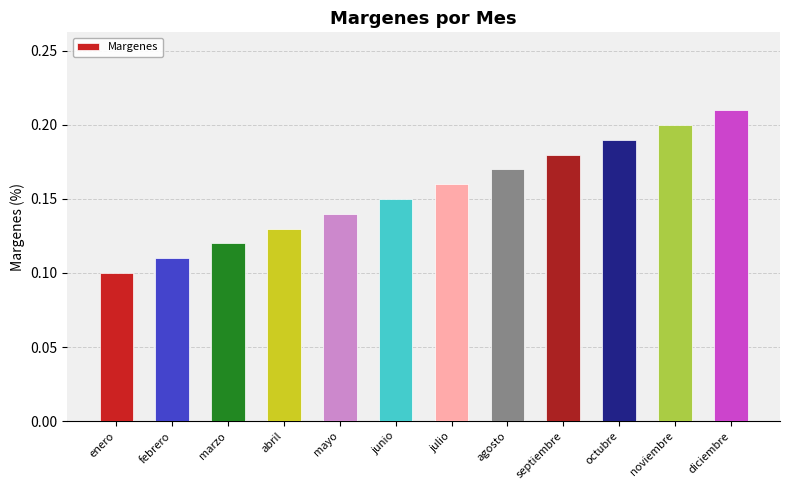

Which category has the lowest value across all series?

enero